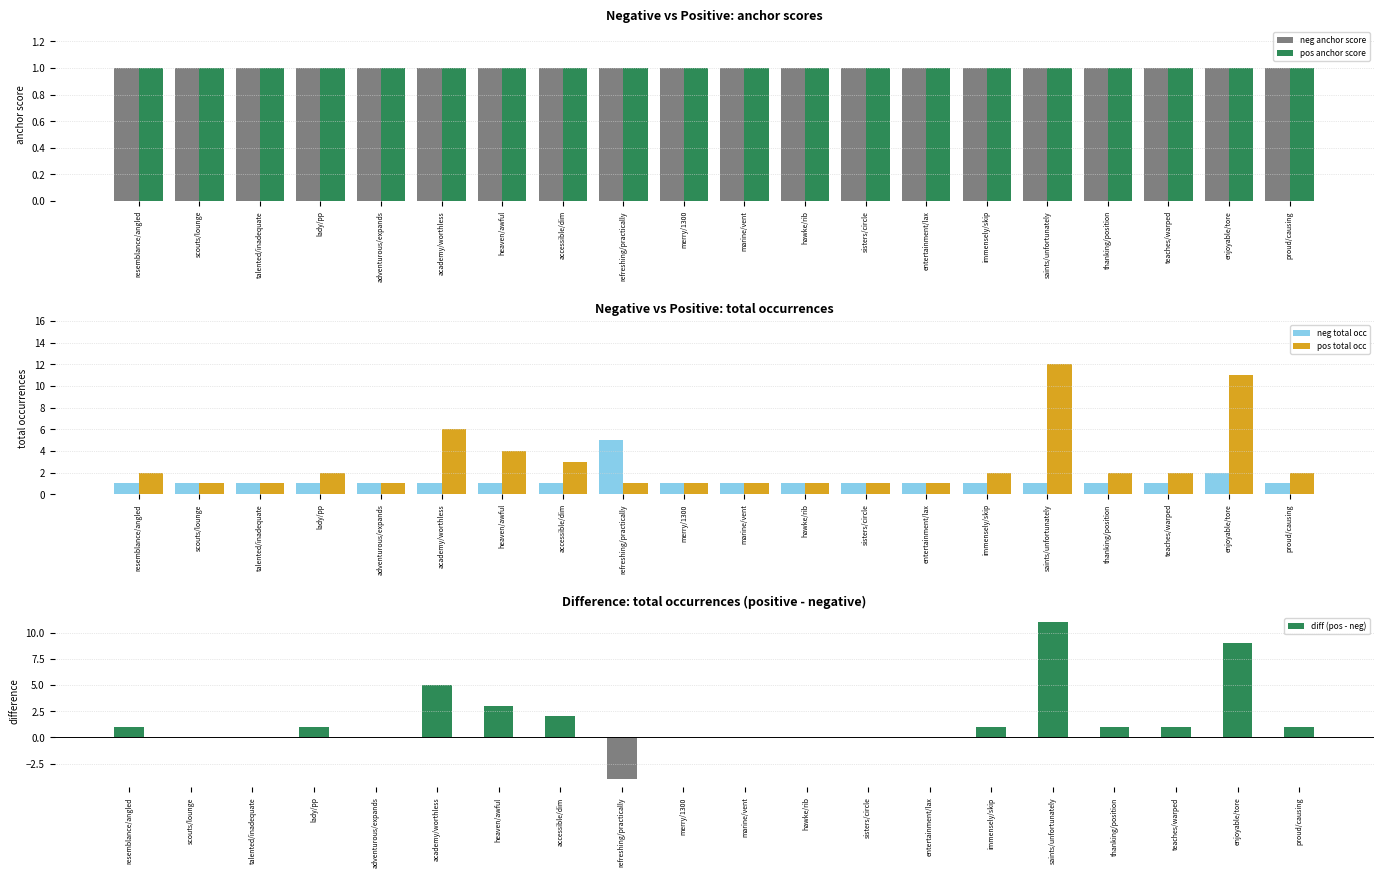

How many groups of bars are there?

20